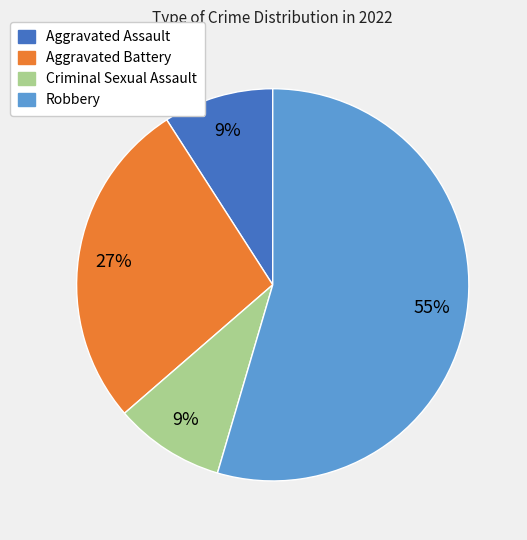

Between Aggravated Battery and Criminal Sexual Assault, which is larger?

Aggravated Battery